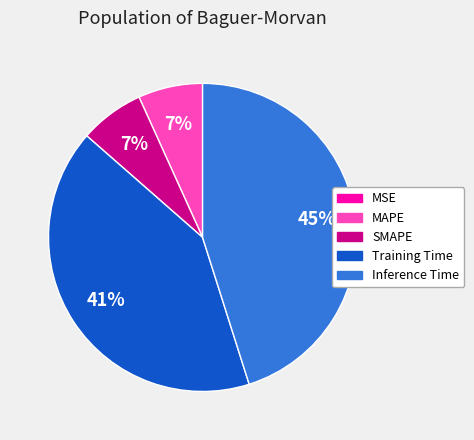

What is the largest slice in the pie chart?

Inference Time